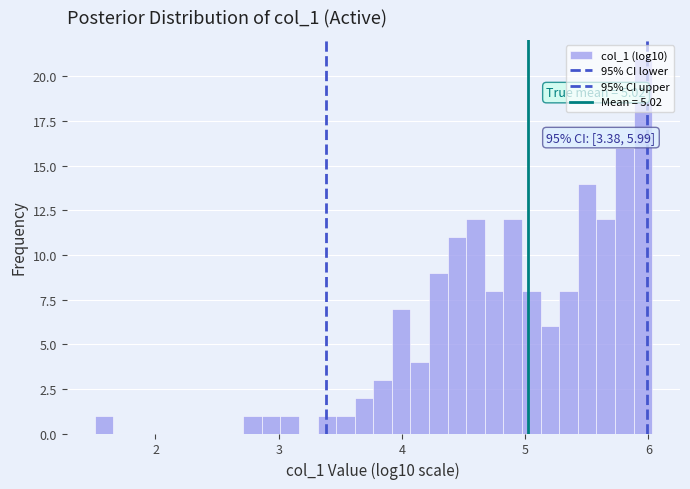

Read against the x-axis, roughly where is the centre of the tallest bar?

6.0